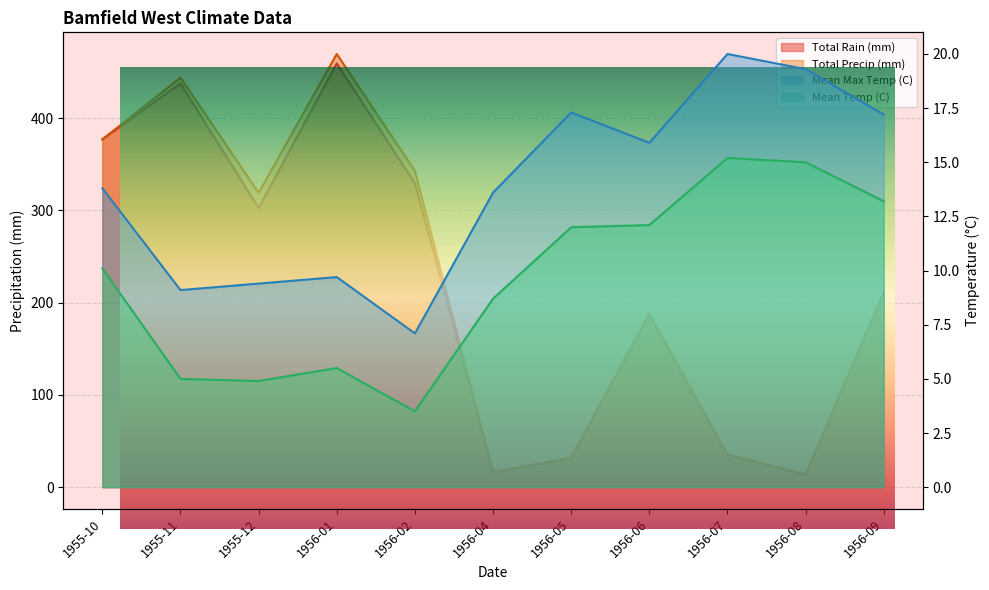

Where does the Mean Max Temp (C) series first go above 13?

1955-10